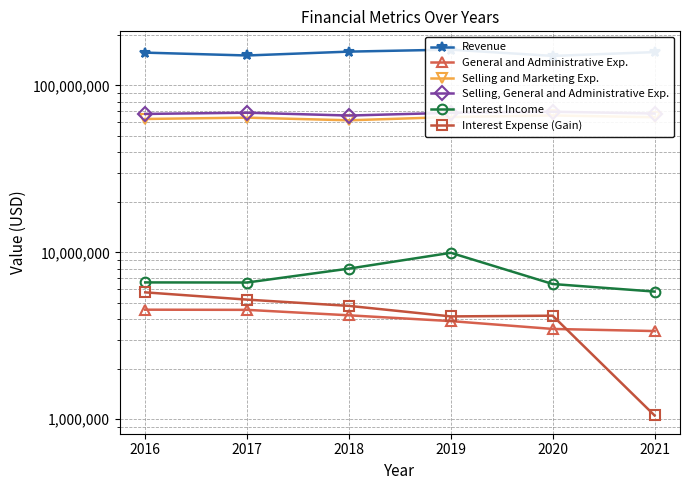

At which label does Selling and Marketing Exp. reach its minimum?

2018